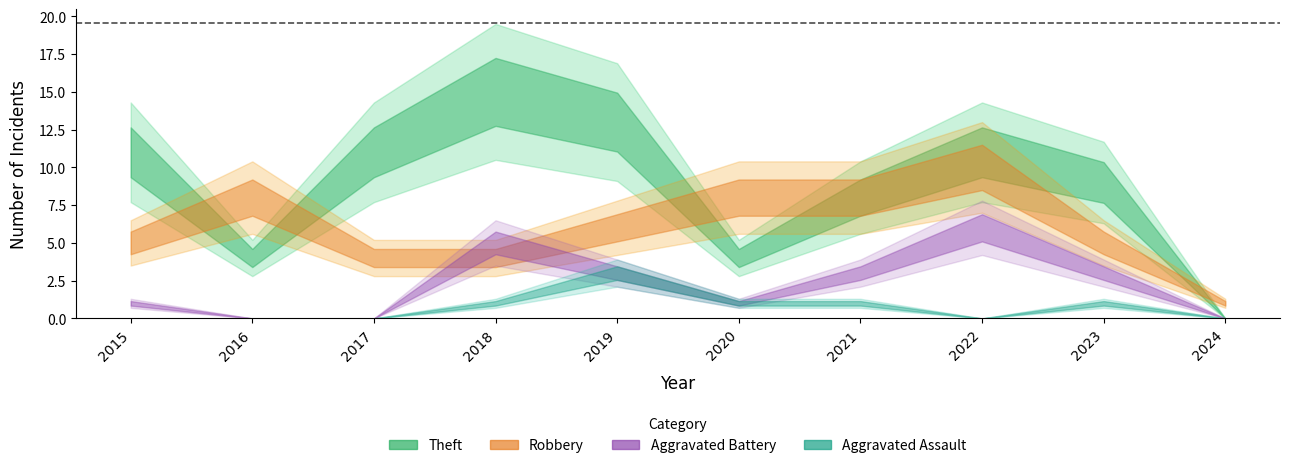

What is the difference between the highest and lowest values at 2024?

1